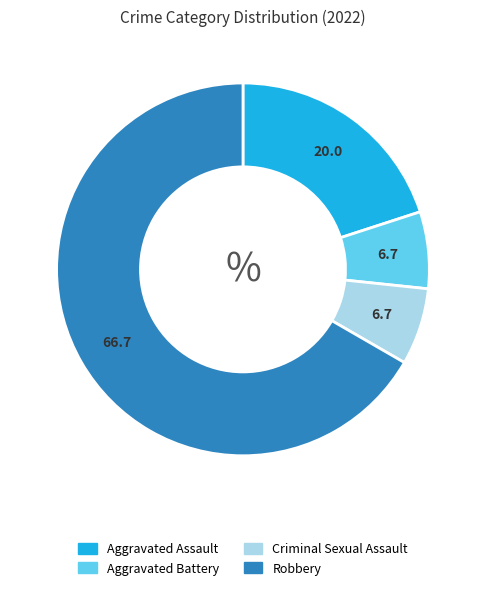

Between Aggravated Assault and Criminal Sexual Assault, which is larger?

Aggravated Assault